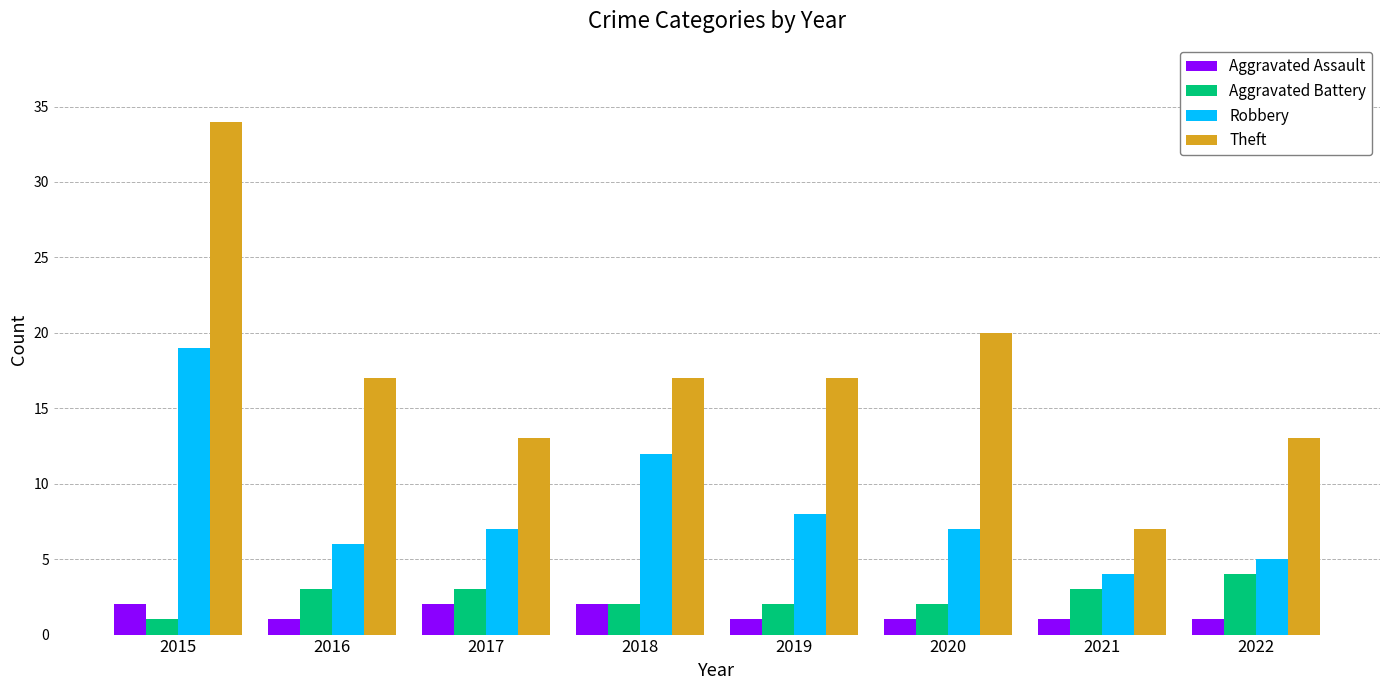

How many groups of bars are there?

8